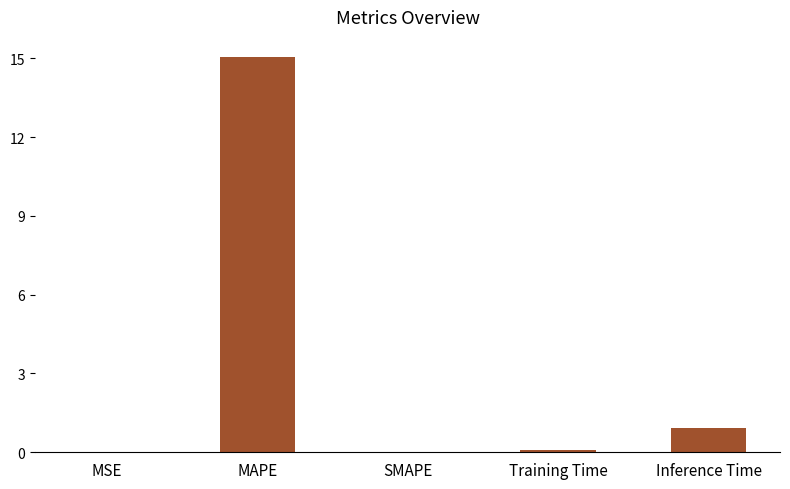

What is the maximum value shown in the chart?

15.1